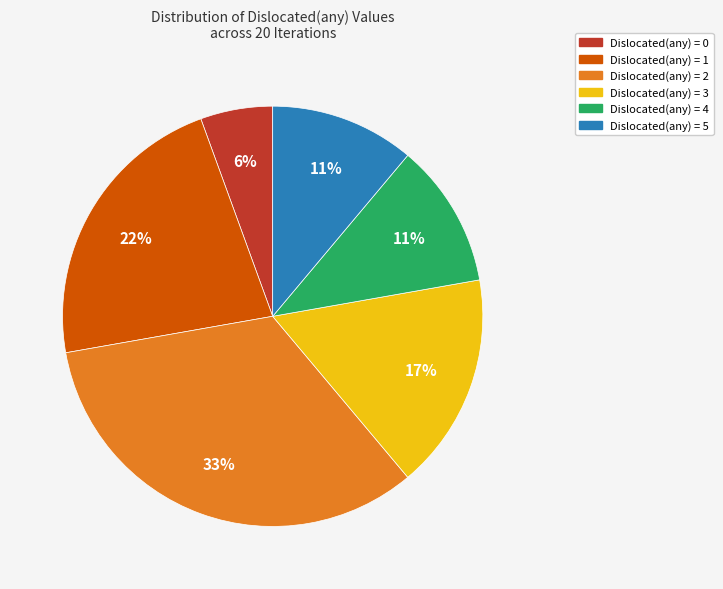

To the nearest percent, what is the average slice percentage?

17%